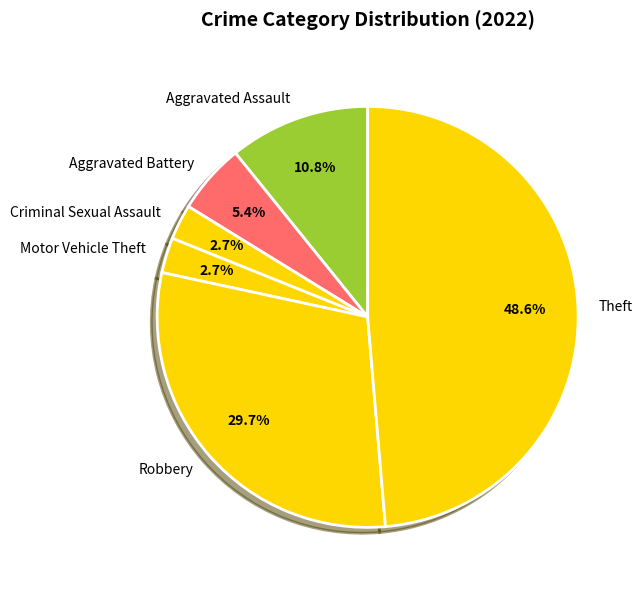

Approximately how many times larger is the value at Theft compared to Aggravated Battery?

9.0